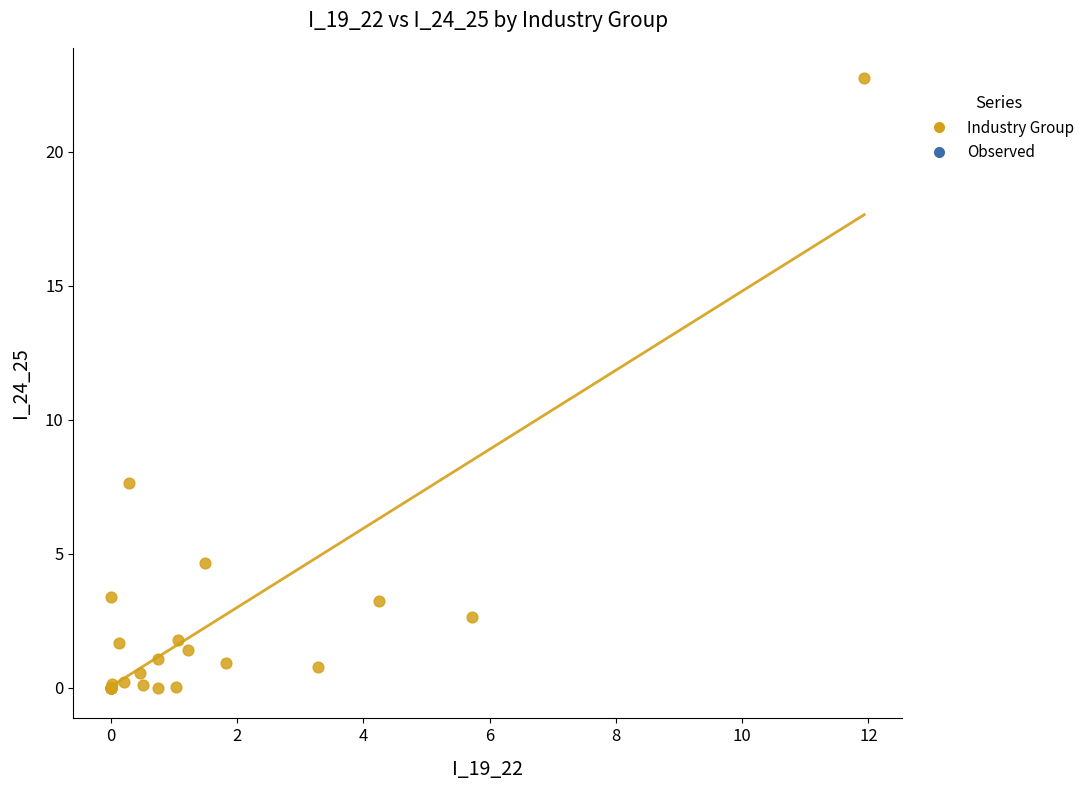

What Y value in the scatter plot is closest to 11?

7.7